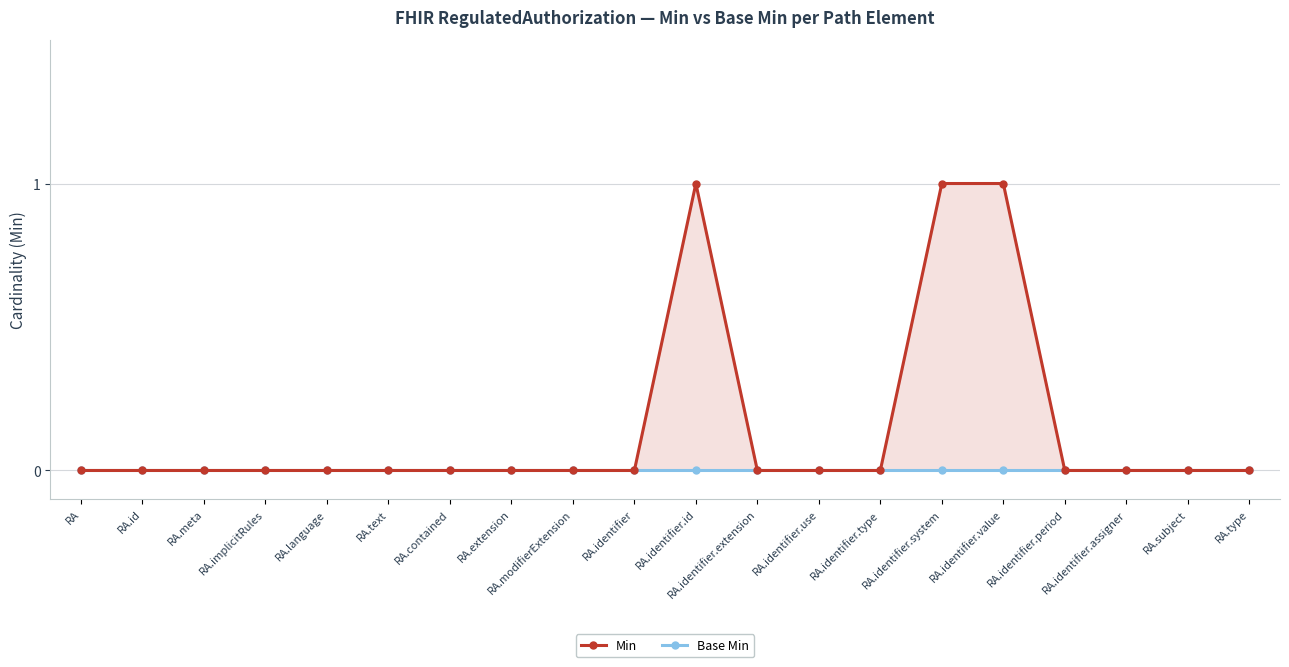

What is the label of the 4th point from the left?

RA.implicitRules